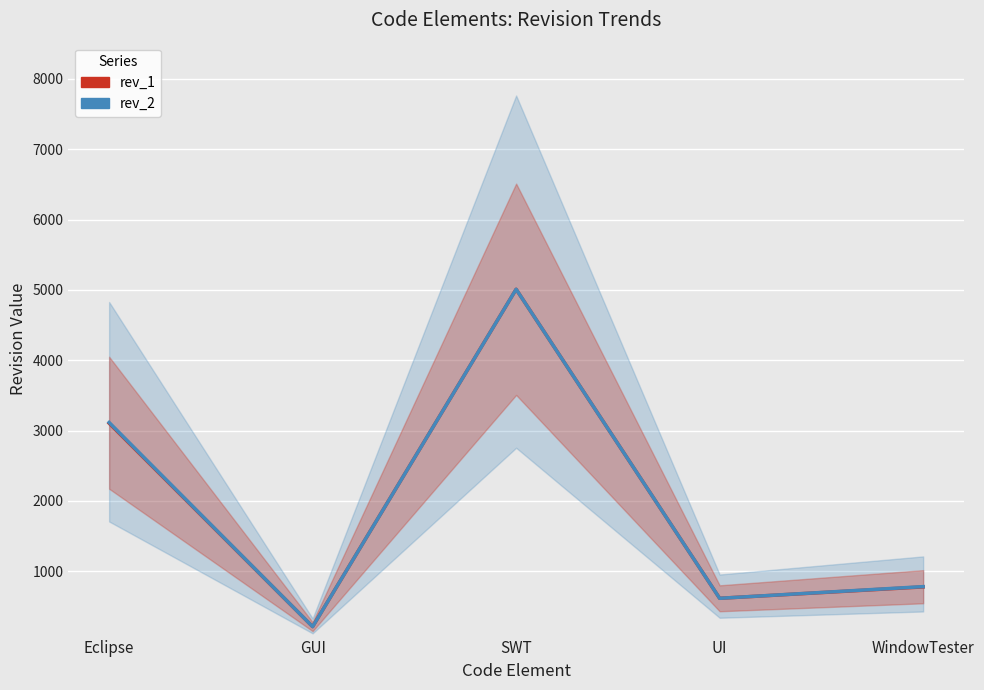

The value of rev_2 at GUI is 323. True or false?

False